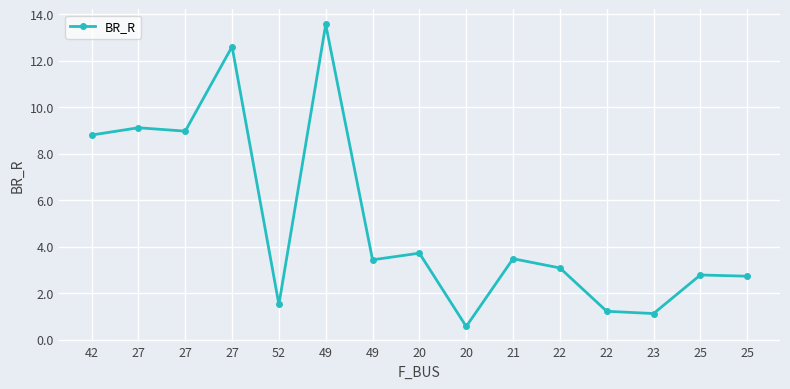

Count the number of data series in this chart.

1